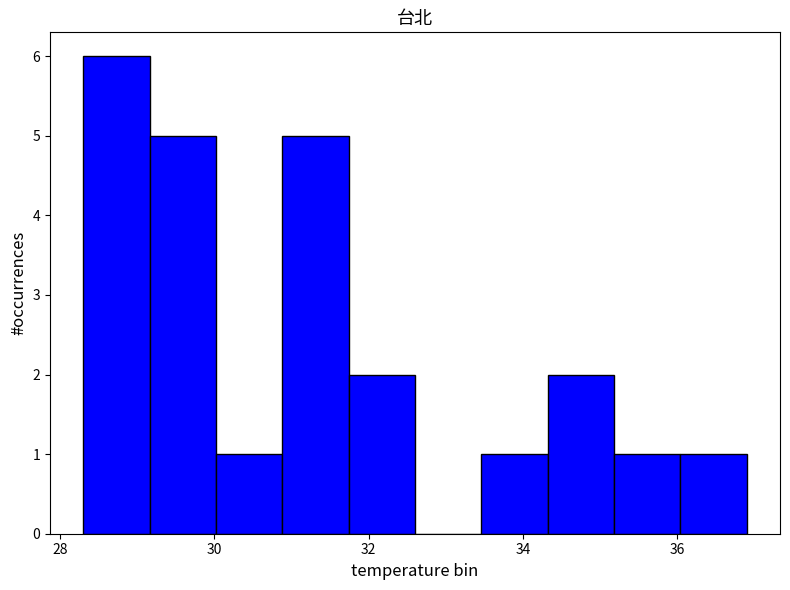

Which range on the x-axis has the tallest bar?

28.30 to 29.16